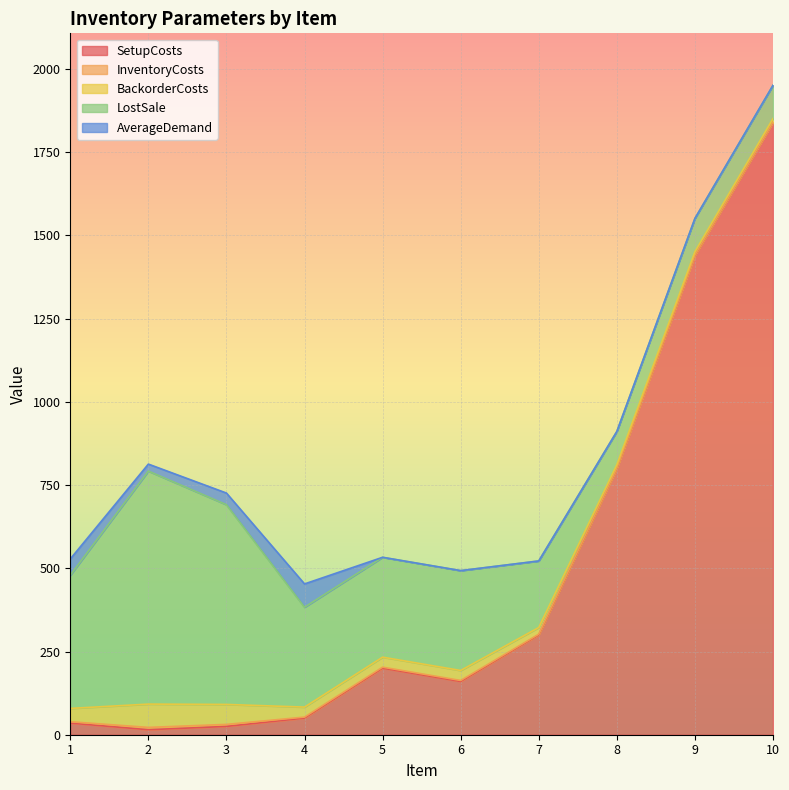

The value of LostSale at 1 is 400. True or false?

True